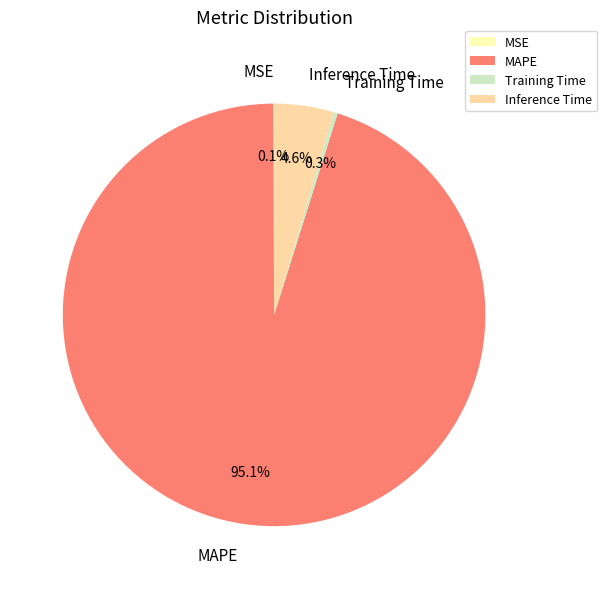

Is there a majority slice in this chart?

Yes